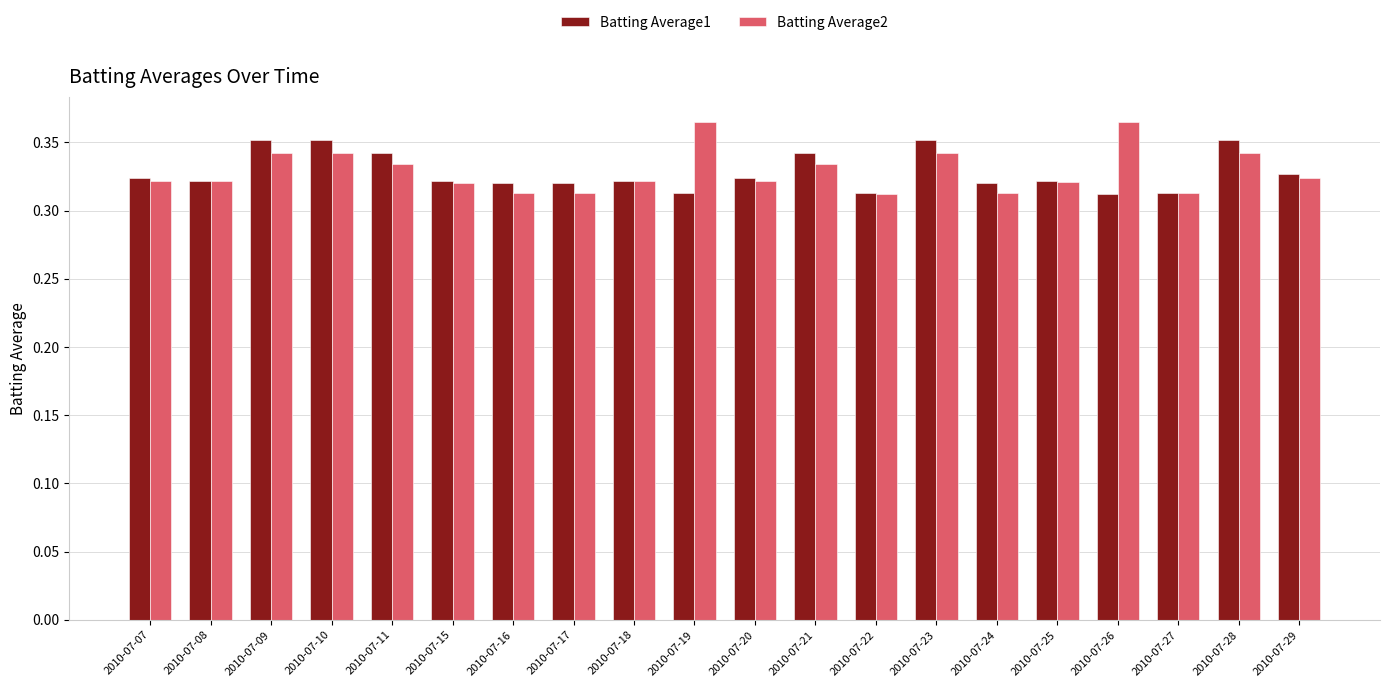

How many groups of bars are there?

20